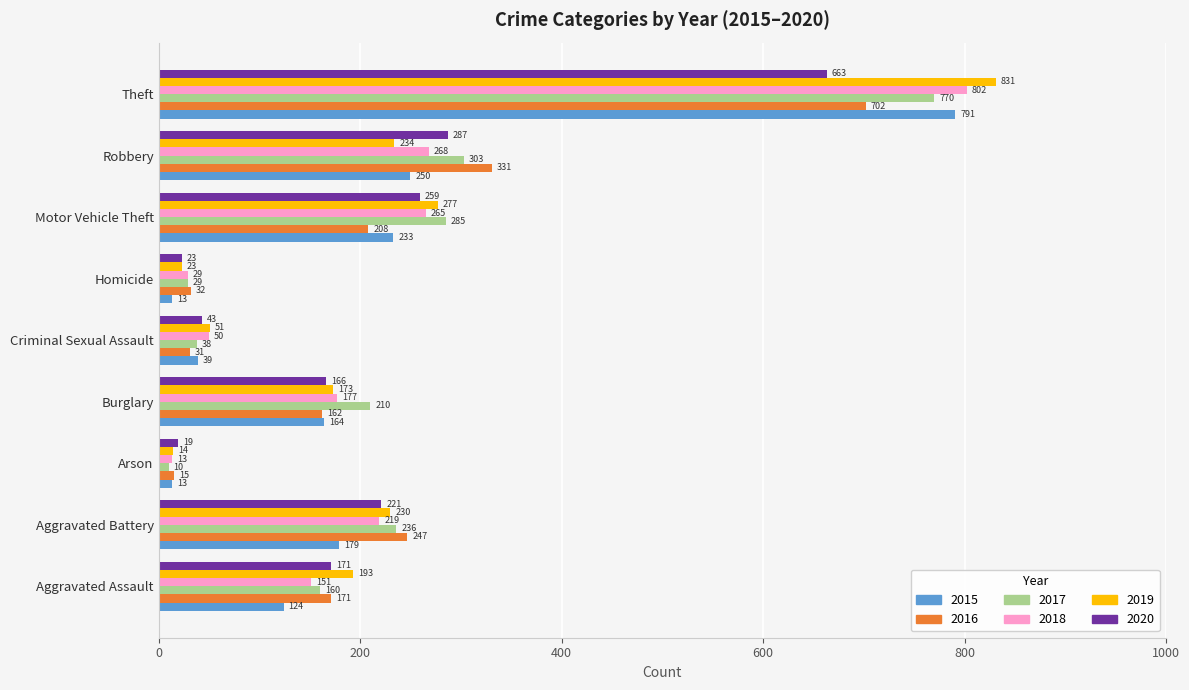

What are all the series names shown in the legend?

2015, 2016, 2017, 2018, 2019, 2020